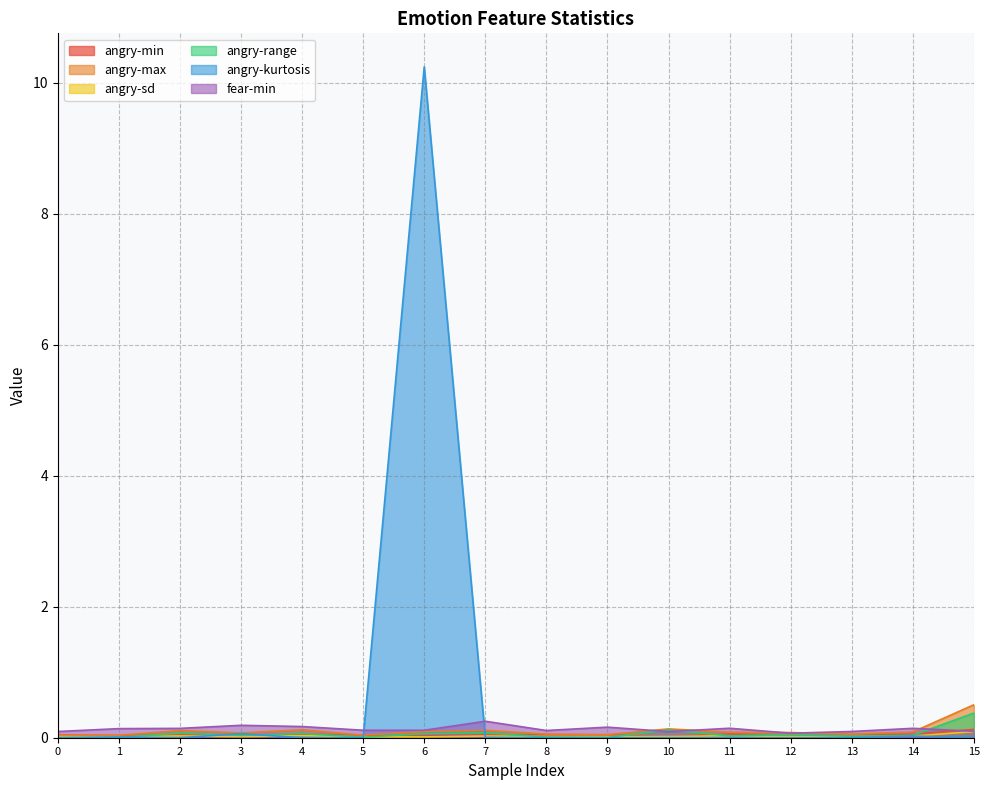

Which series has the largest total across all categories?

angry-kurtosis